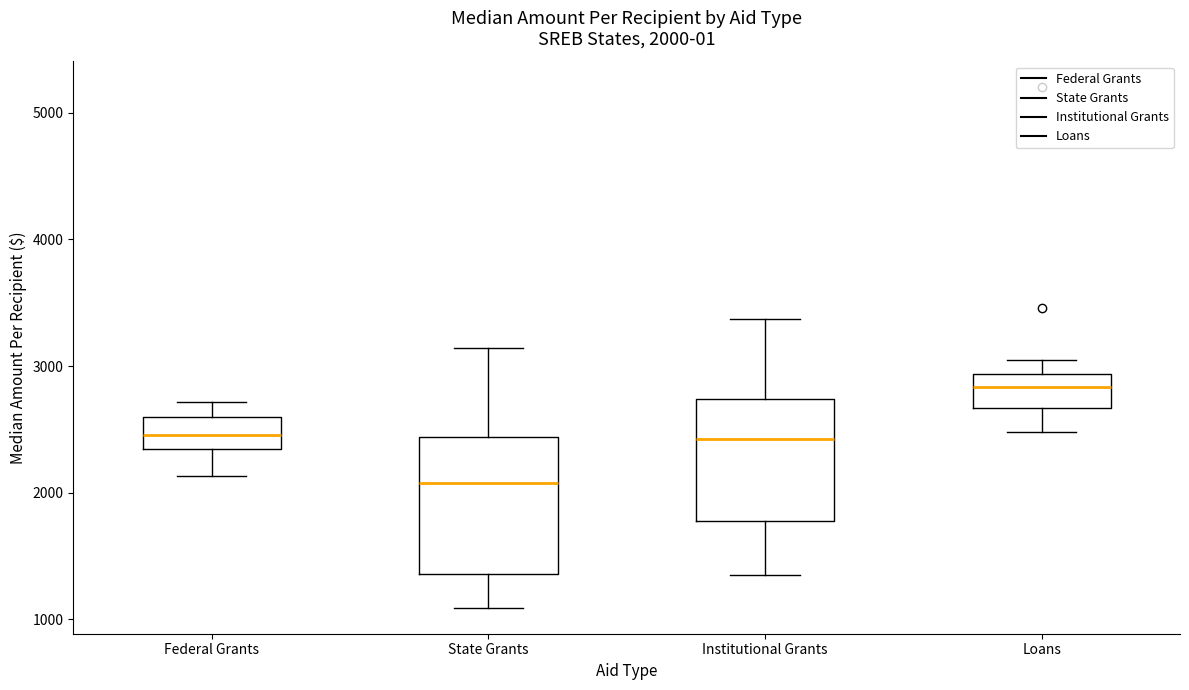

Which box has the highest median line?

Loans